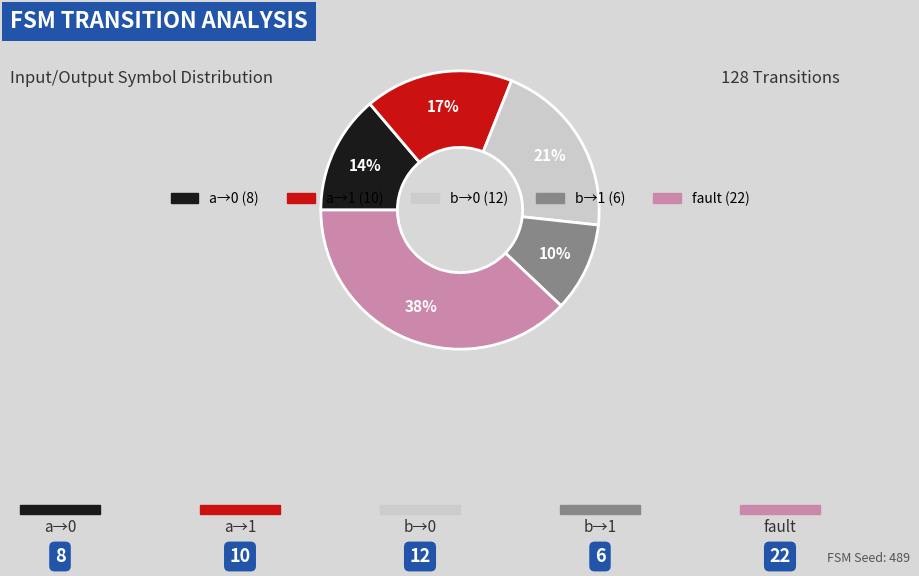

Count the number of slices in the pie.

5